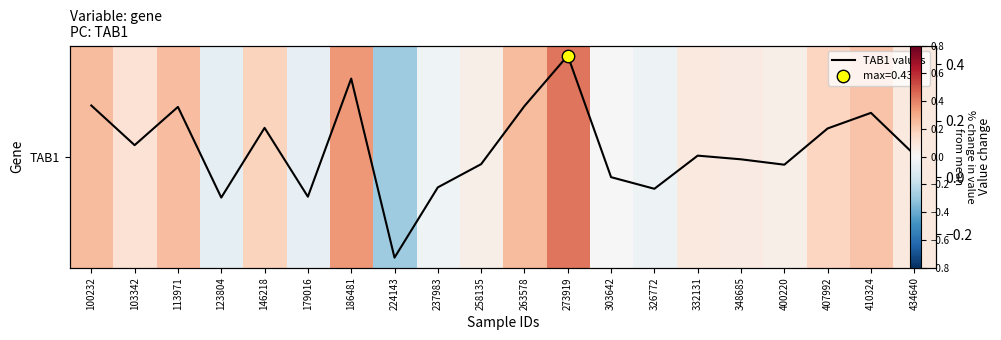

How many negative values does the TAB1 values series have?

5